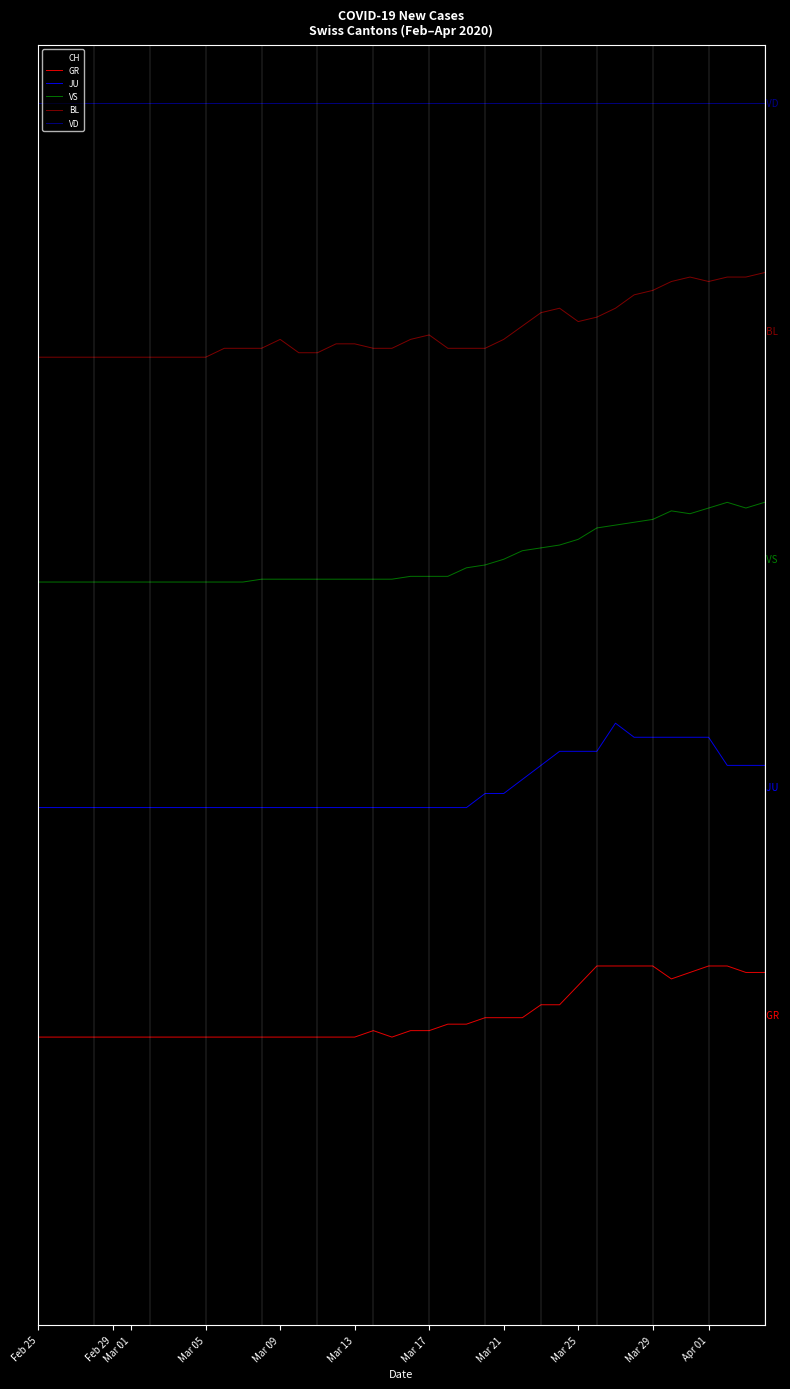

Is this an area chart (filled region under the line)?

No